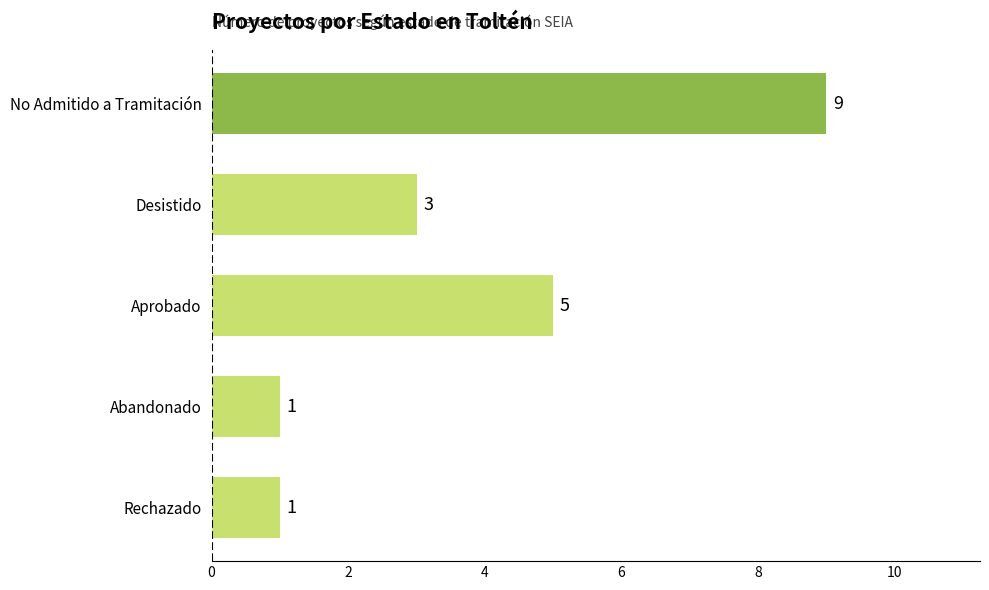

What is the smallest value displayed?

1